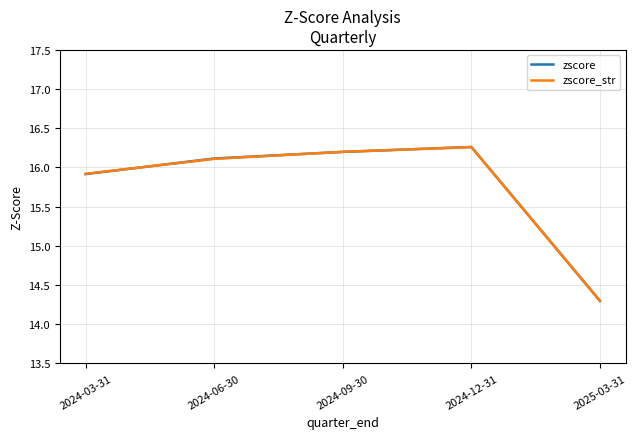

What is the difference between the maximum and minimum values in the zscore series?

2.0